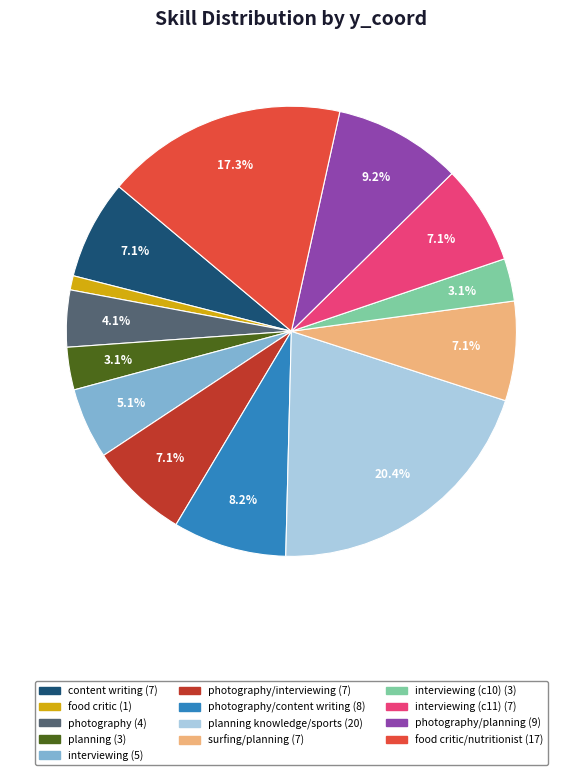

Is there a majority slice in this chart?

No